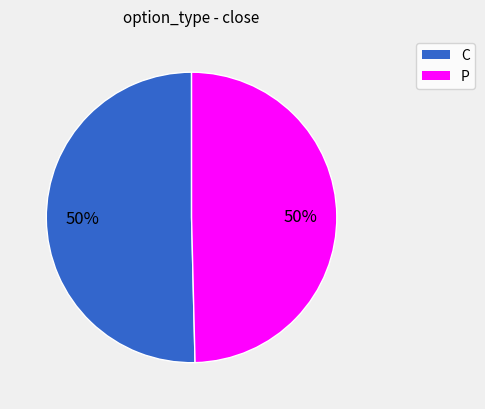

Approximately how many times larger is the value at C compared to P?

1.0